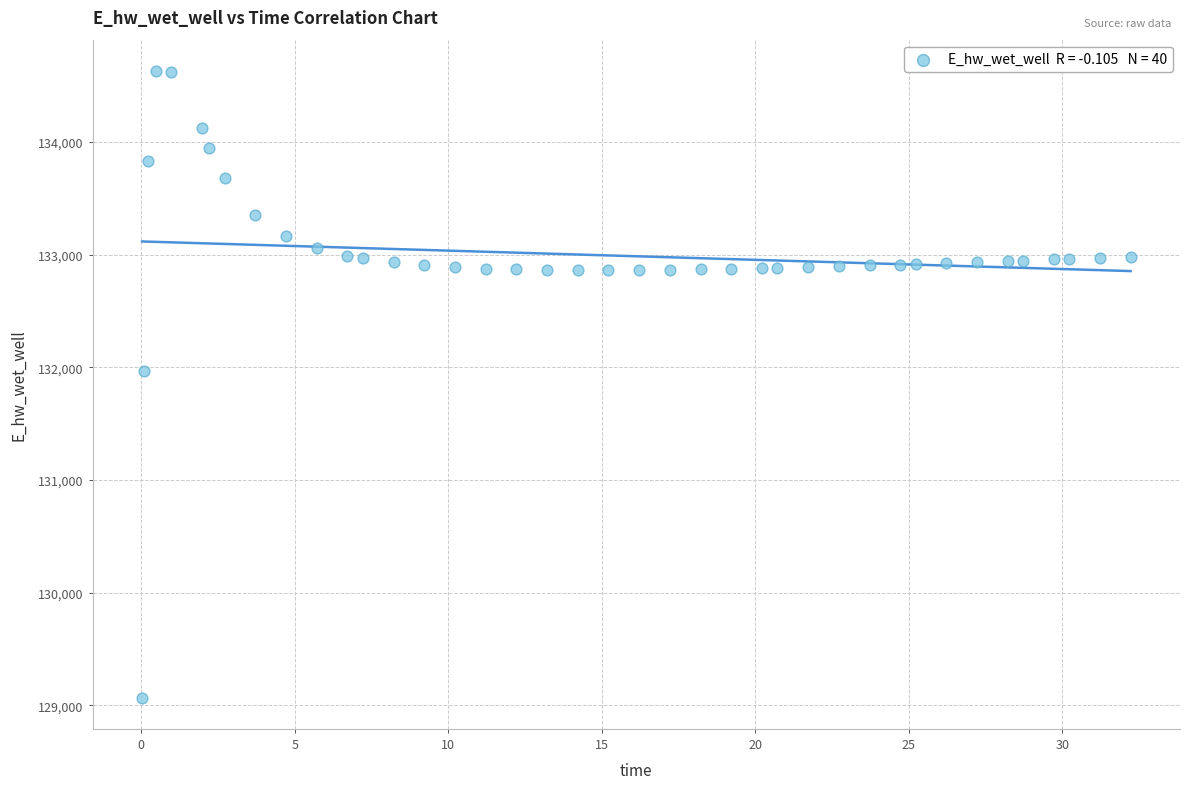

What is the range of X values (max minus min)?

32.2